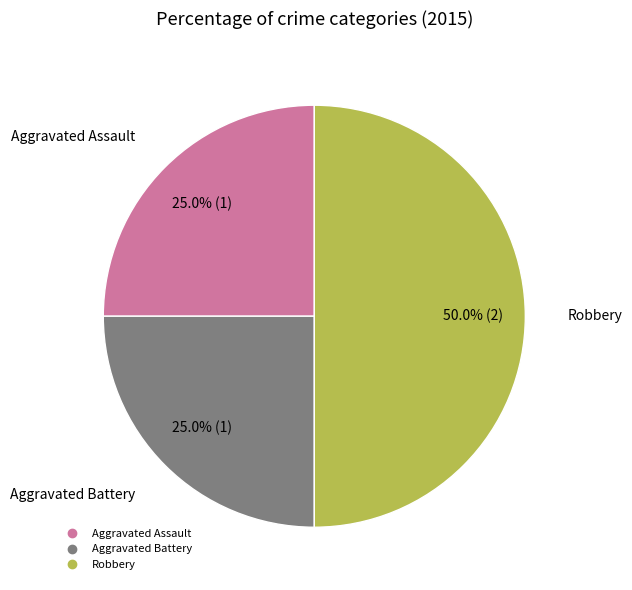

Which slice is the largest?

Robbery